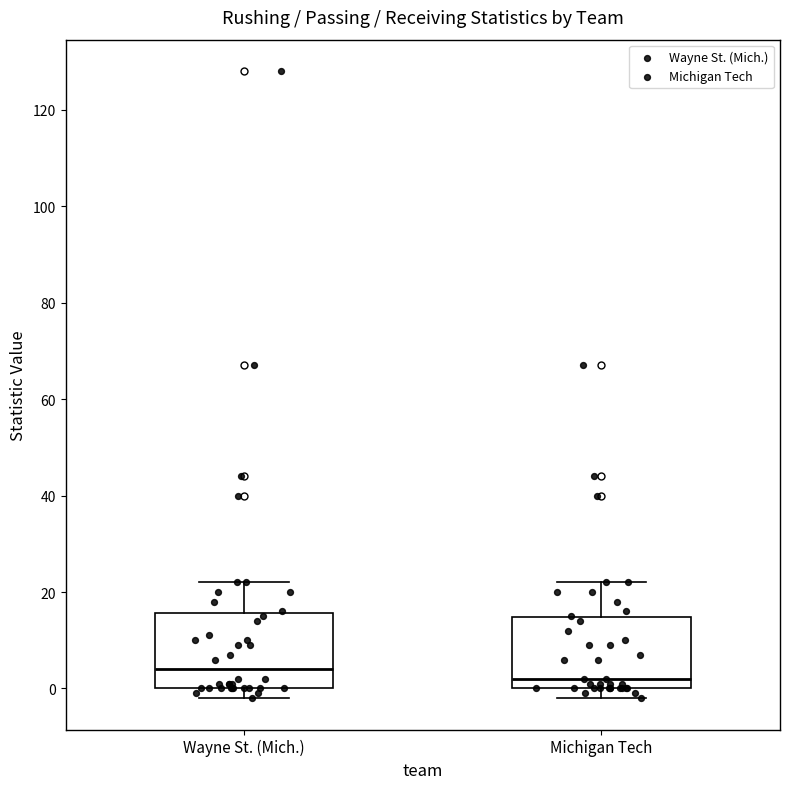

Which box has the highest median line?

Wayne St. (Mich.)